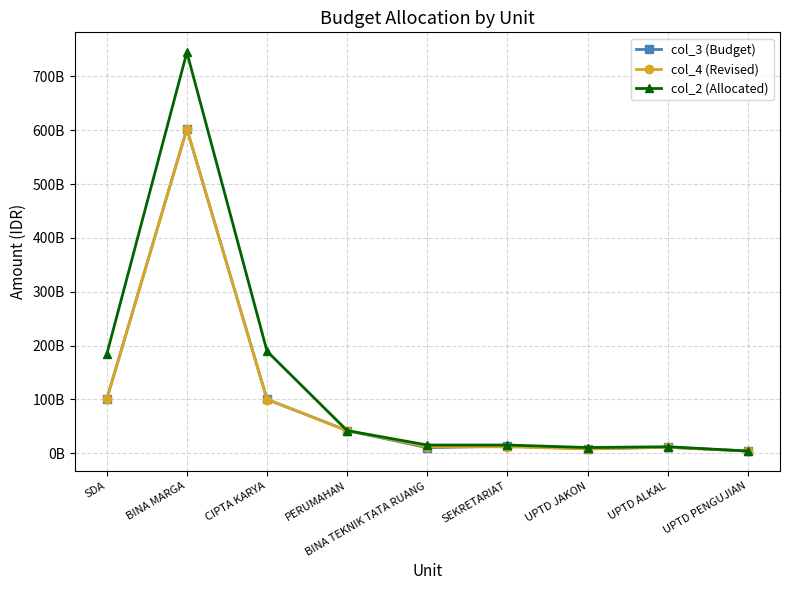

What is the spread (max minus min) of values at UPTD JAKON?

2380000000